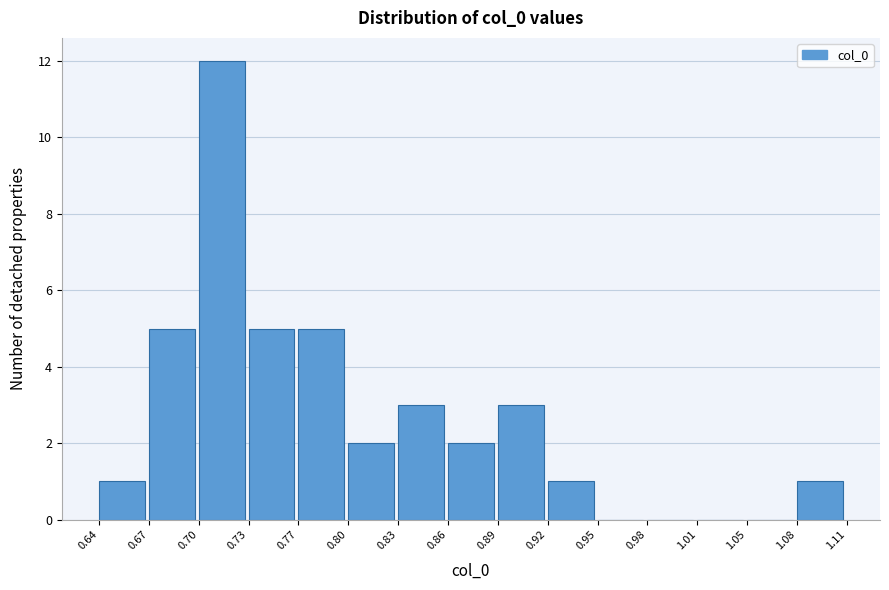

Which range on the x-axis has the tallest bar?

0.70 to 0.73